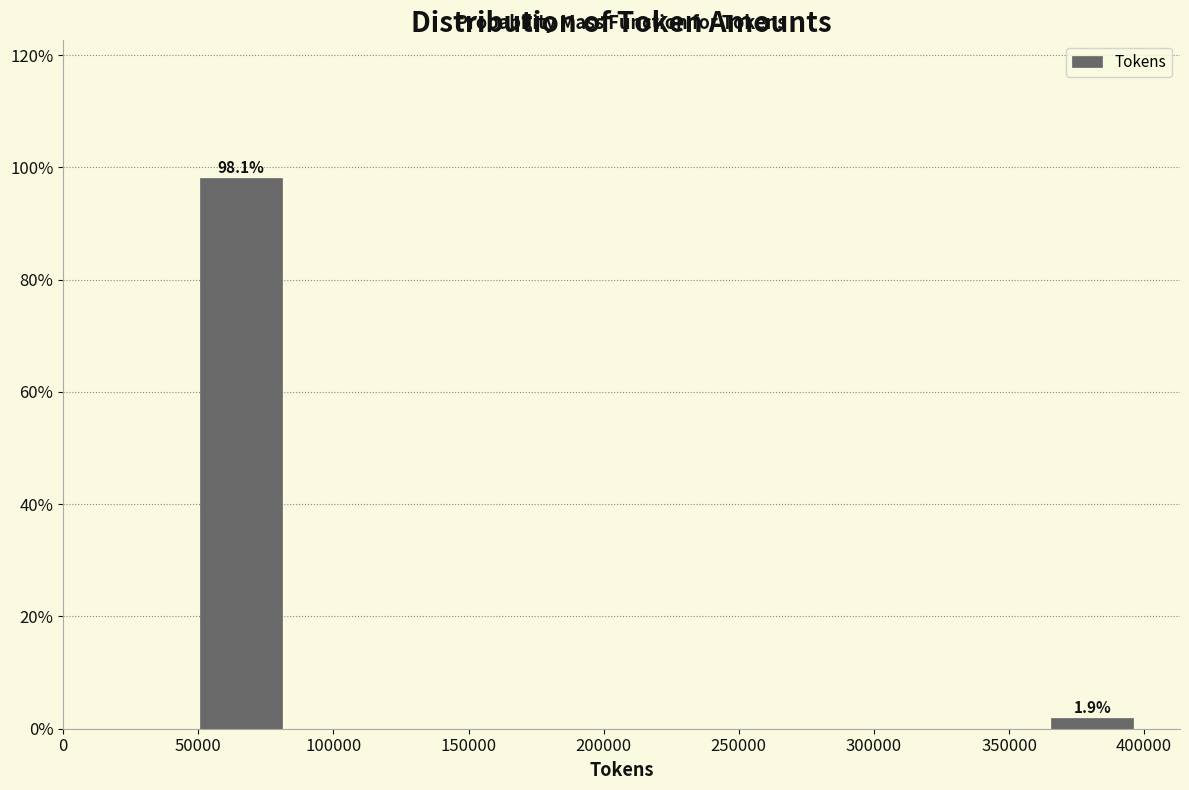

Reading left to right, extract all data points from this chart.

50000=98.1	400000=1.9